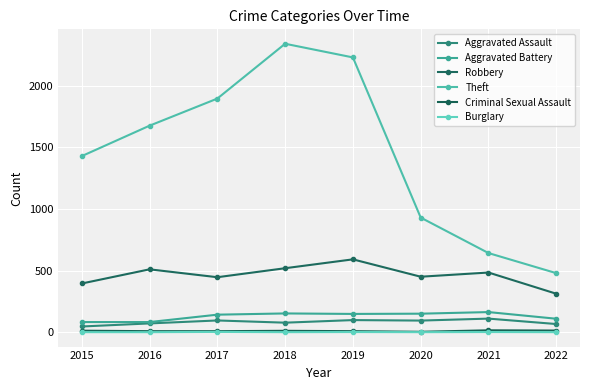

Is this an area chart (filled region under the line)?

No